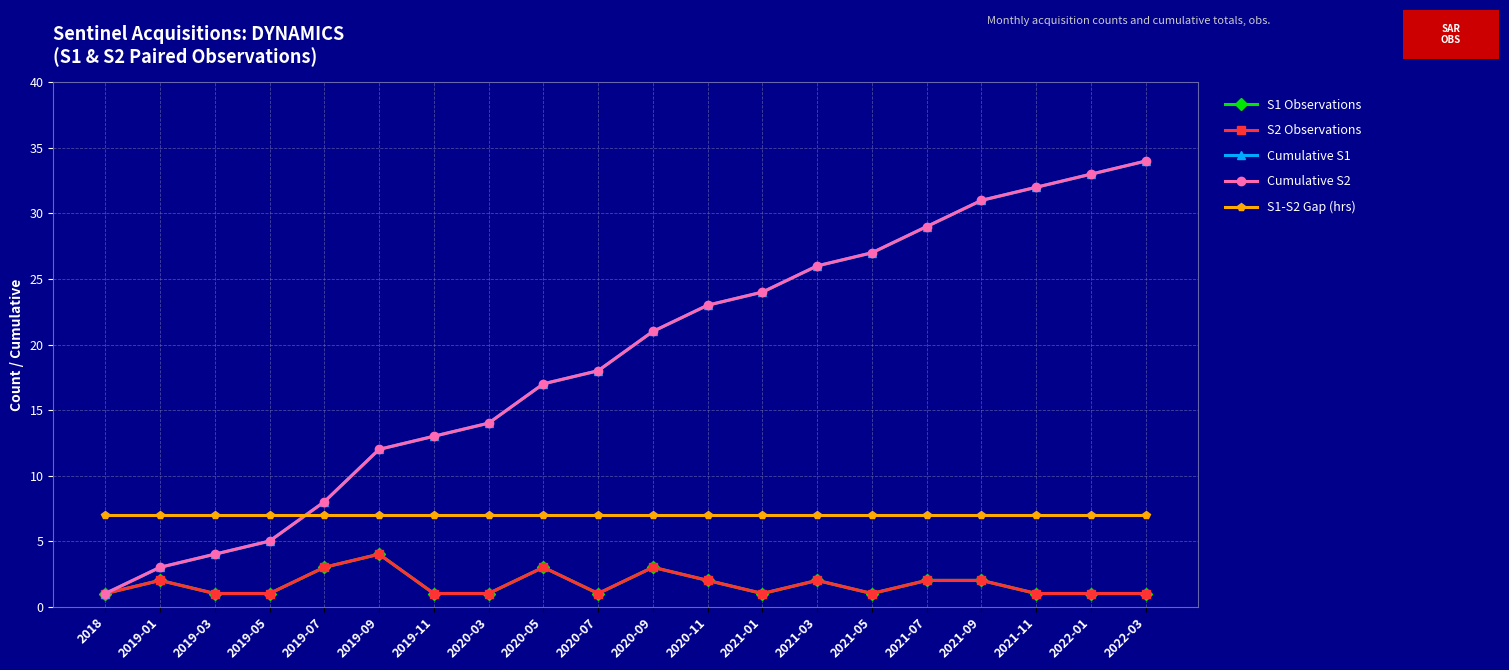

At how many categories does at least one series exceed 30?

4